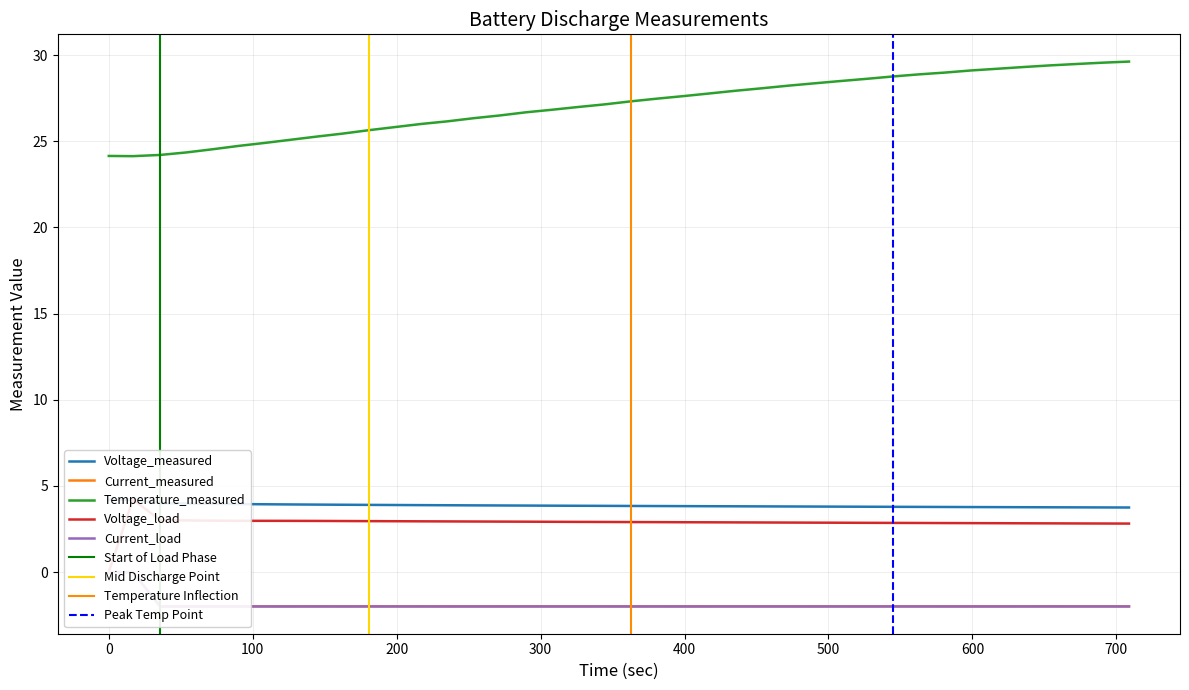

How many values in the Temperature_measured series are below 27?

19